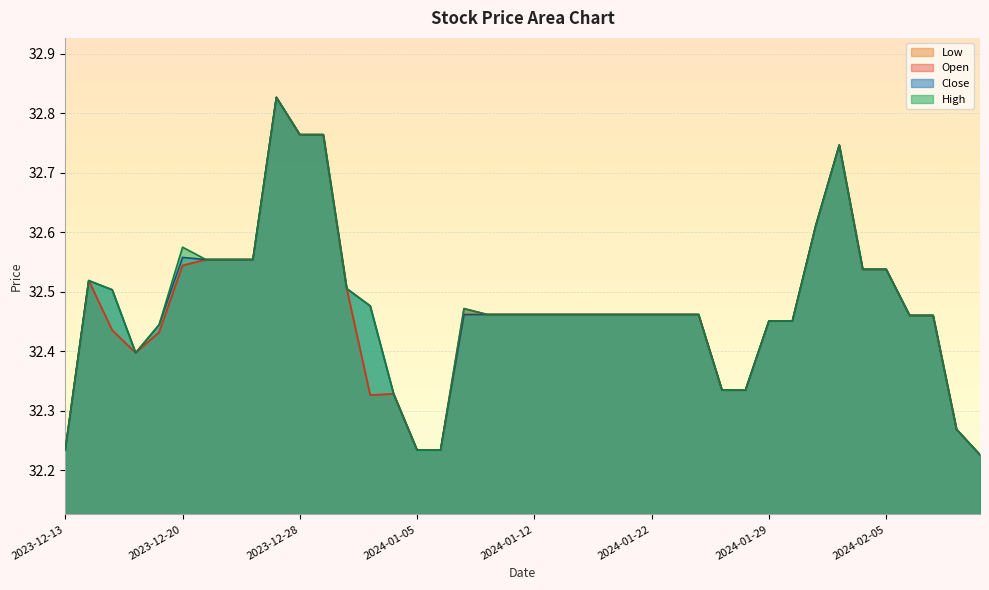

What is the difference between the maximum and minimum values in the Close series?

0.6